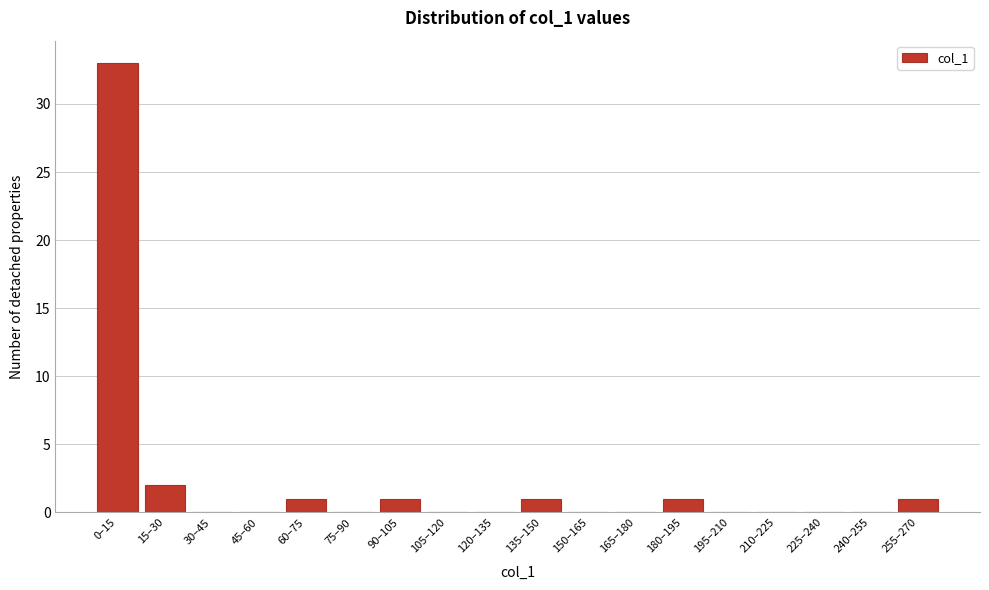

Reading left to right, list all the values displayed in this chart.

0–15=33	15–30=2	30–45=0	45–60=0	60–75=1	75–90=0	90–105=1	105–120=0	120–135=0	135–150=1	150–165=0	165–180=0	180–195=1	195–210=0	210–225=0	225–240=0	240–255=0	255–270=1